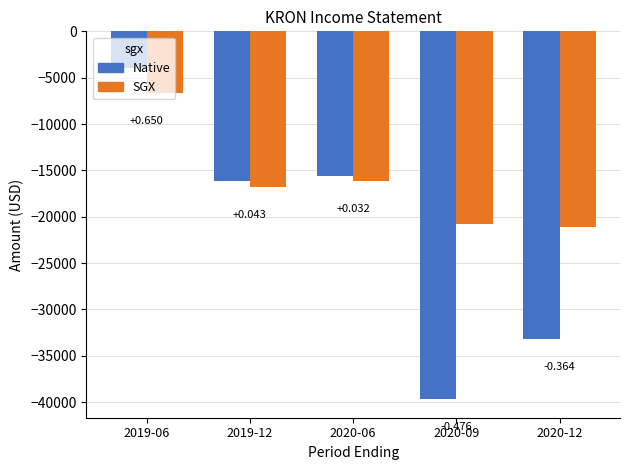

How many bars are there in each group?

2